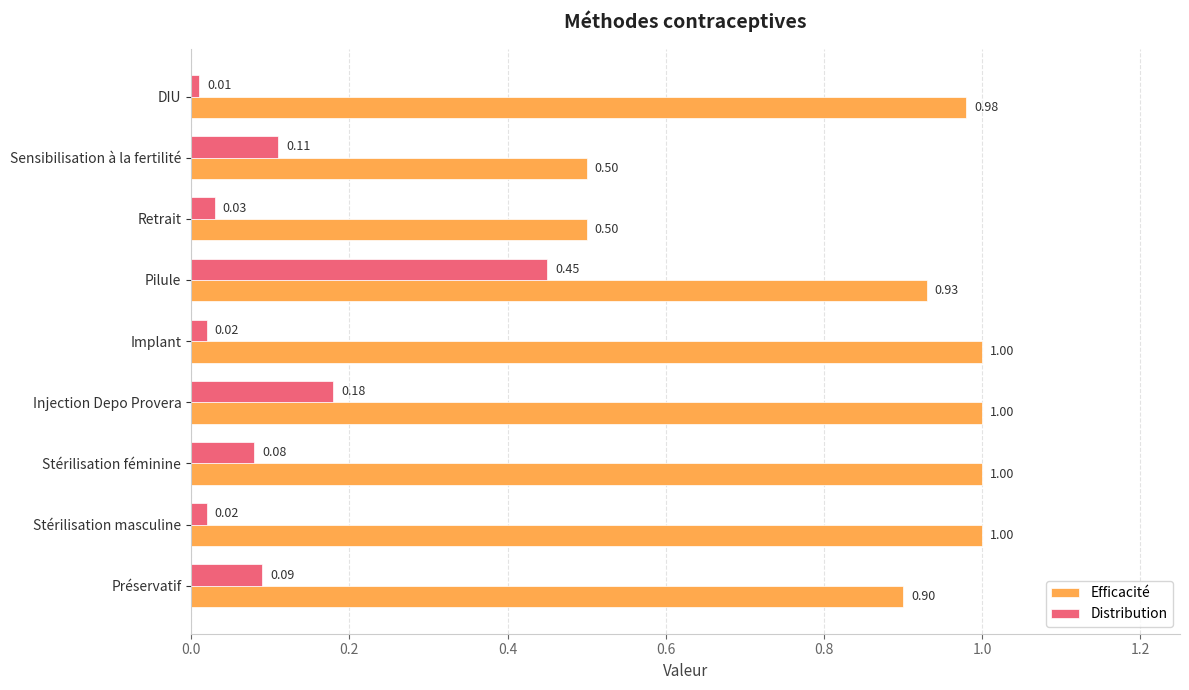

At which label does Distribution reach its minimum?

DIU